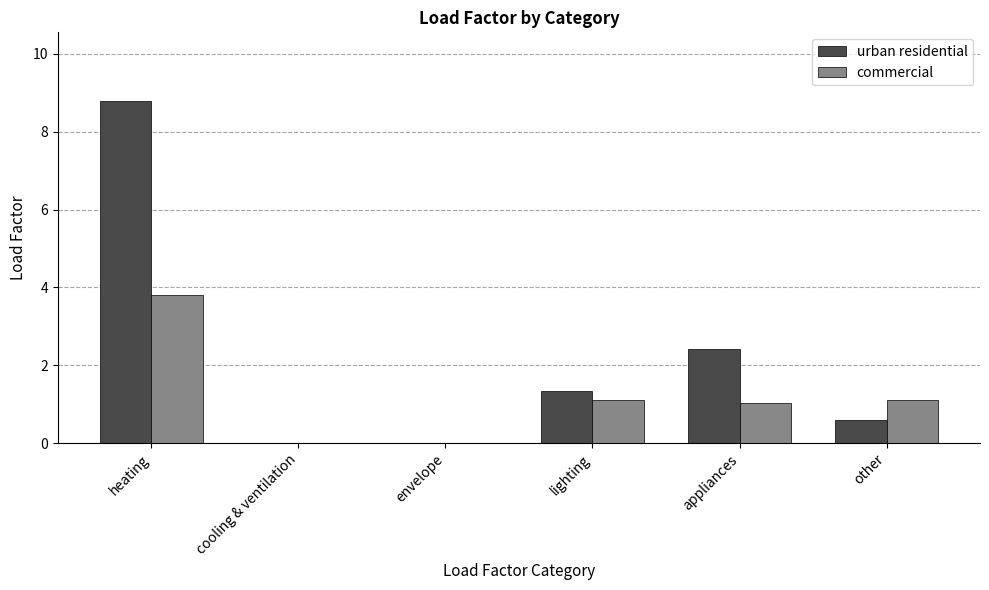

What is the sum of all urban residential values?

13.1